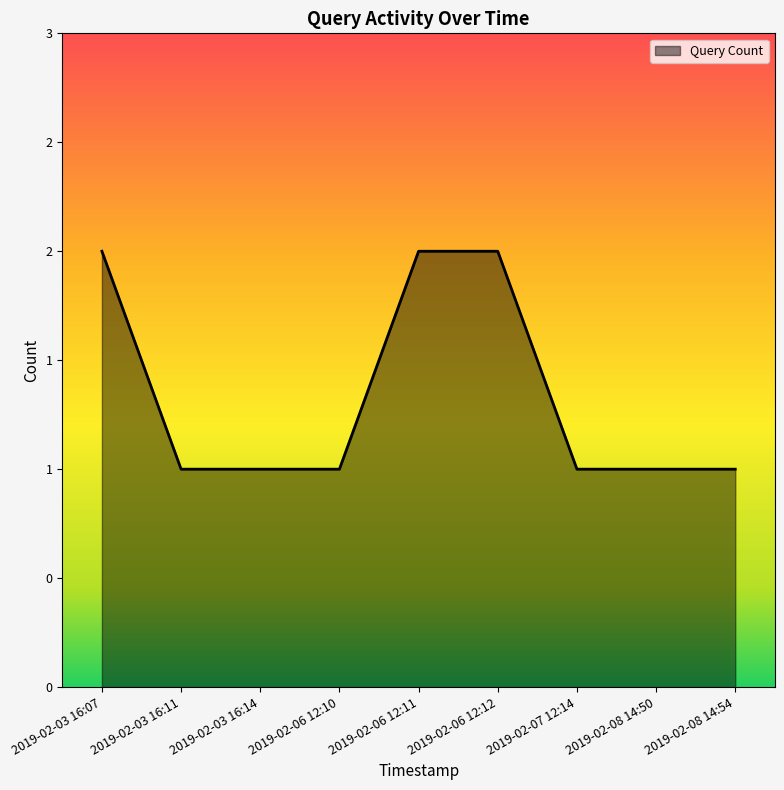

Does the chart have visible grid lines?

No